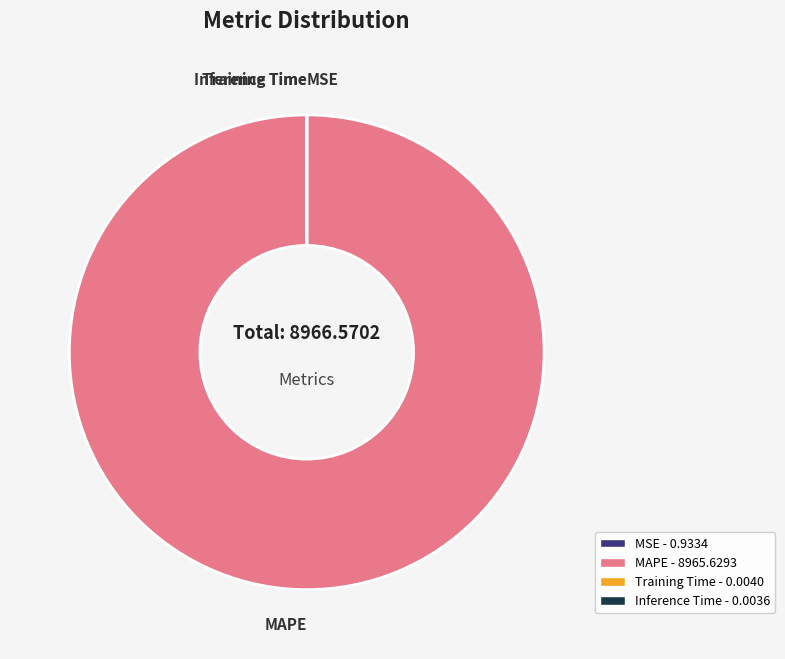

Which category accounts for the majority?

MAPE